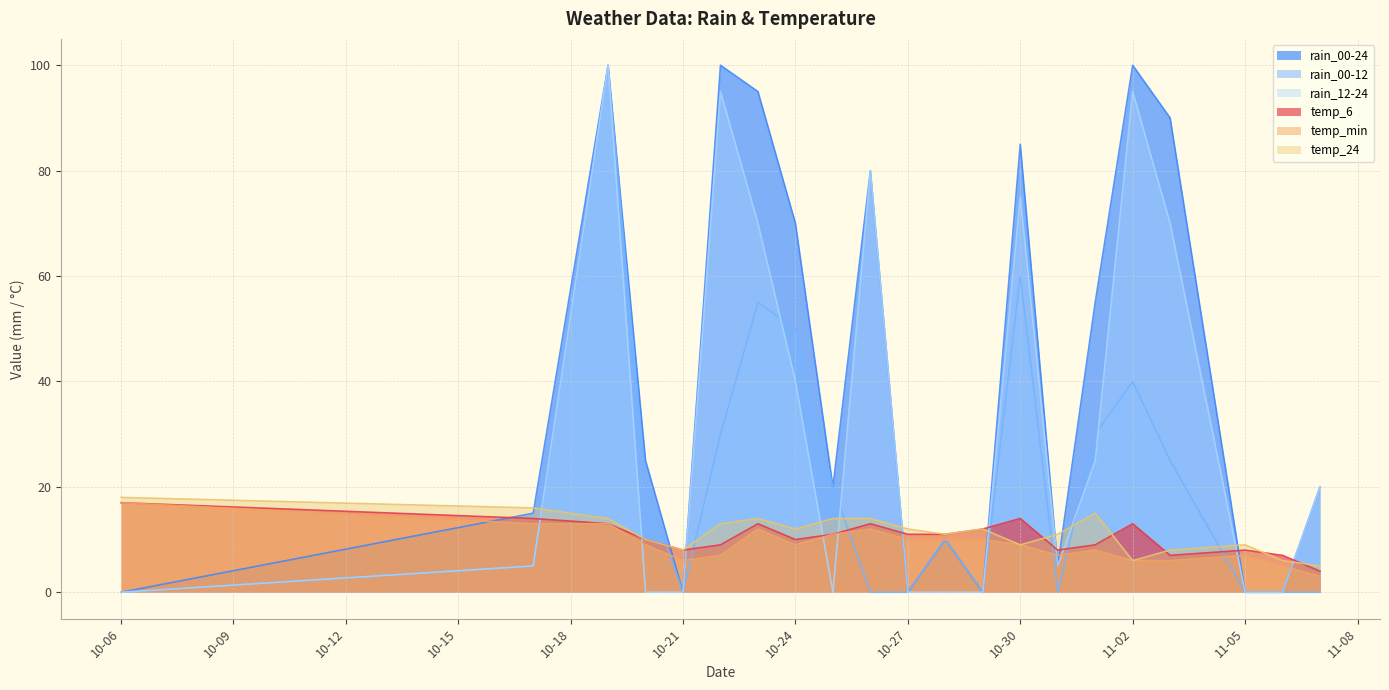

Reading right to left, list all the values displayed in this chart.

rain_00-24: 20	0	0	90	100	55	5	85	0	10	0	80	20	70	95	100	0	25	100	15	0
rain_00-12: 0	0	0	25	40	30	0	60	0	10	0	0	20	50	55	30	0	20	100	5	0
rain_12-24: 20	0	0	70	95	25	5	75	0	0	0	80	0	40	70	95	0	0	100	5	0
temp_6: 4	7	8	7	13	9	8	14	12	11	11	13	11	10	13	9	8	10	13	14	17
temp_min: 3	5	7	6	6	8	7	9	10	10	10	12	11	9	12	7	6	9	13	13	17
temp_24: 5	6	9	8	6	15	11	9	12	11	12	14	14	12	14	13	8	10	14	16	18